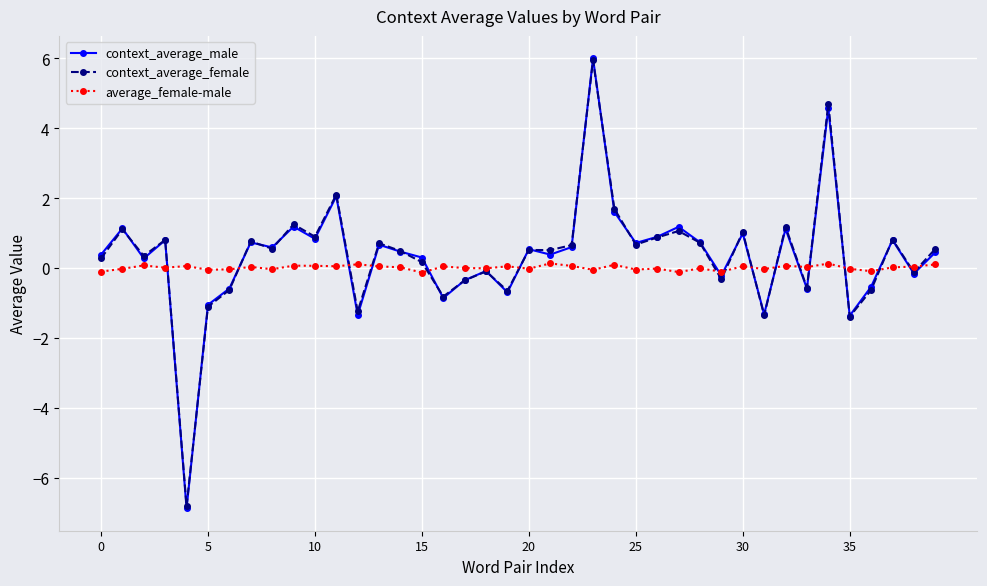

Which series has the largest range (max minus min)?

context_average_male